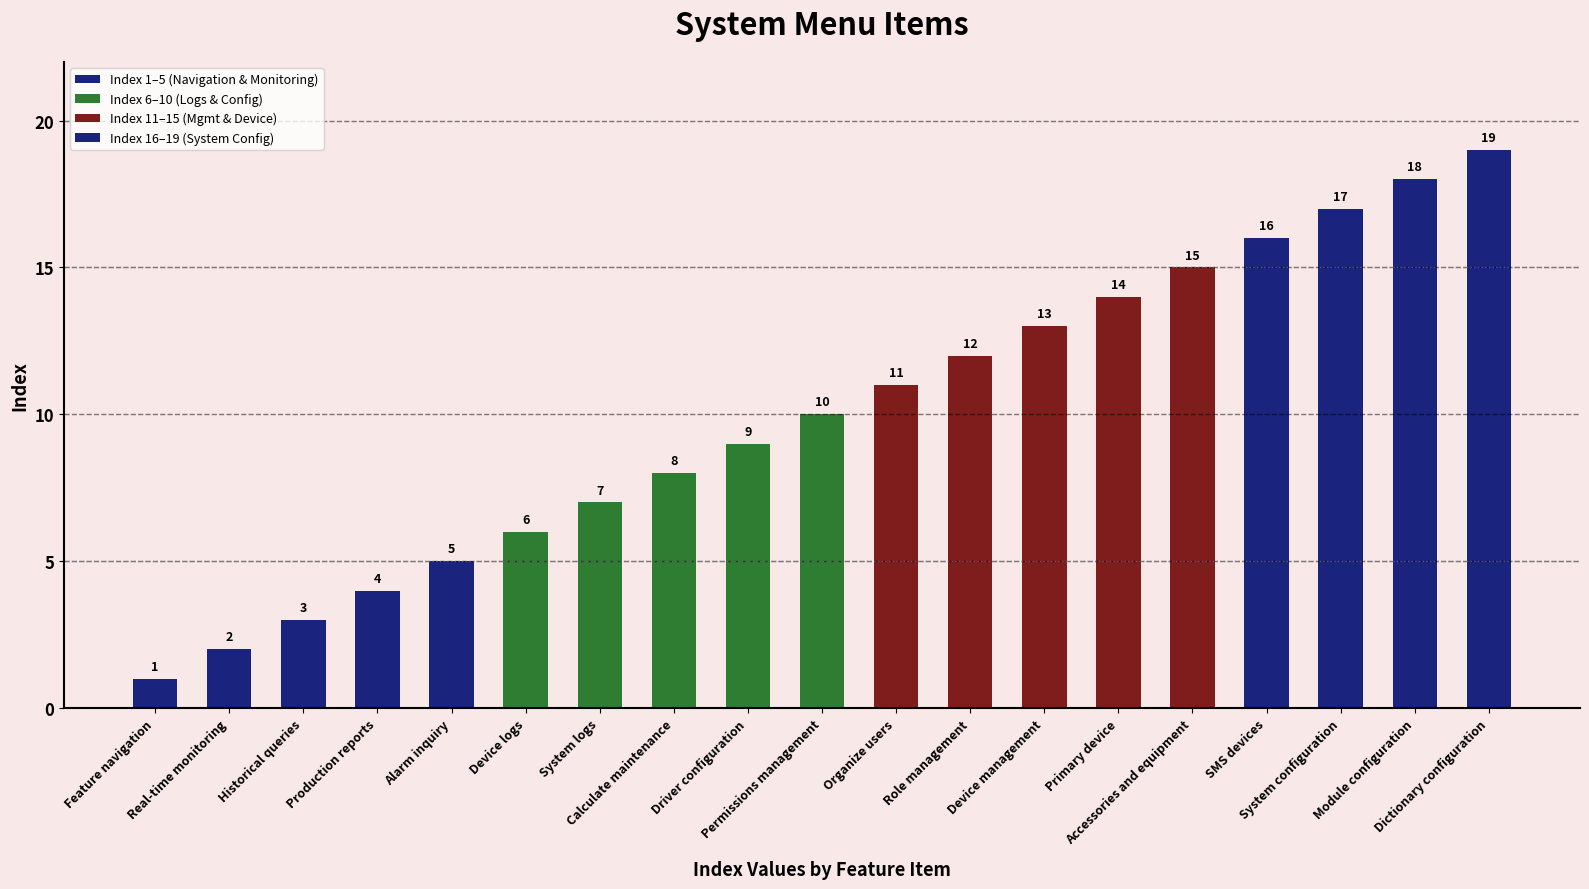

Reading right to left, list all the values displayed in this chart.

19	18	17	16	15	14	13	12	11	10	9	8	7	6	5	4	3	2	1